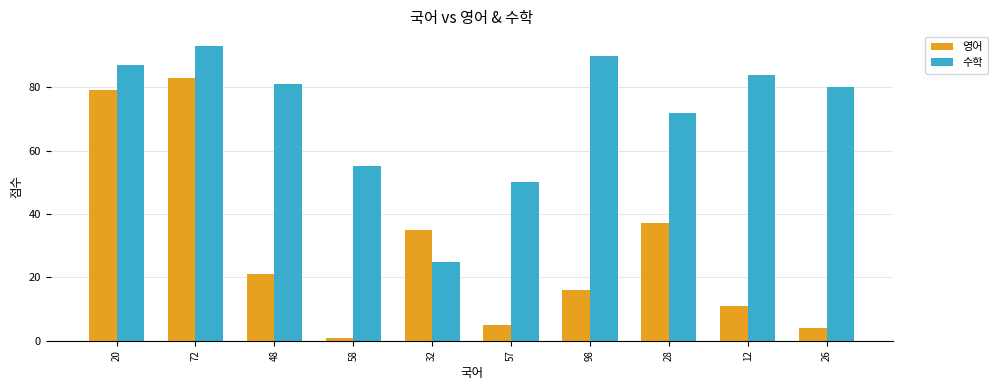

What position from the right is 98?

4